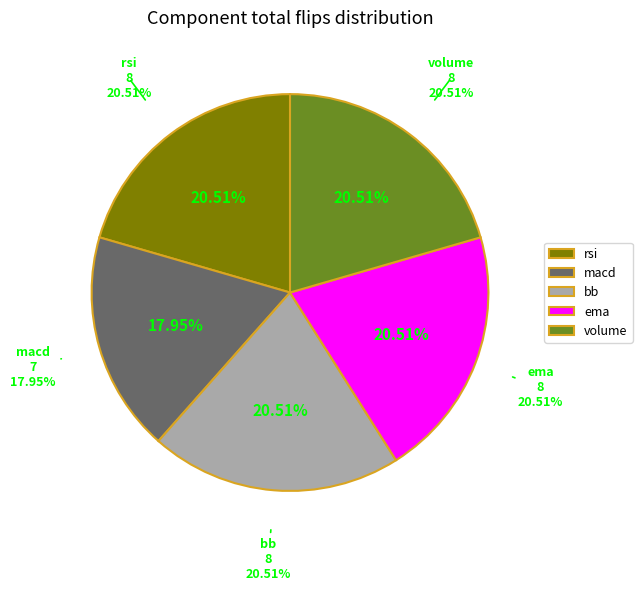

Which category has the biggest portion of the pie?

rsi